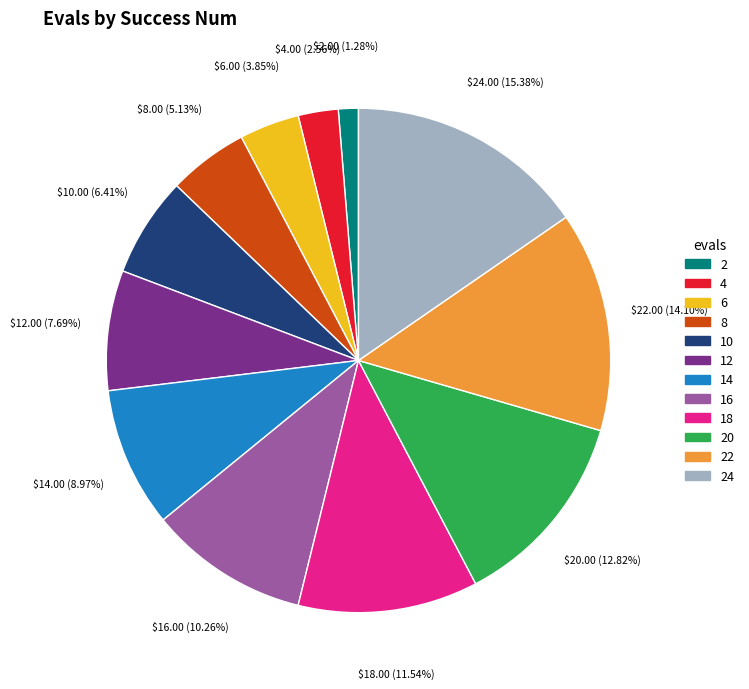

Which category has the biggest portion of the pie?

24